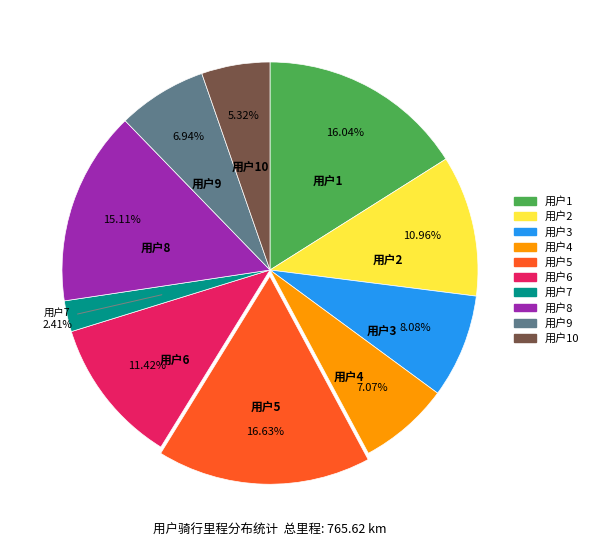

Does any single category account for the majority?

No